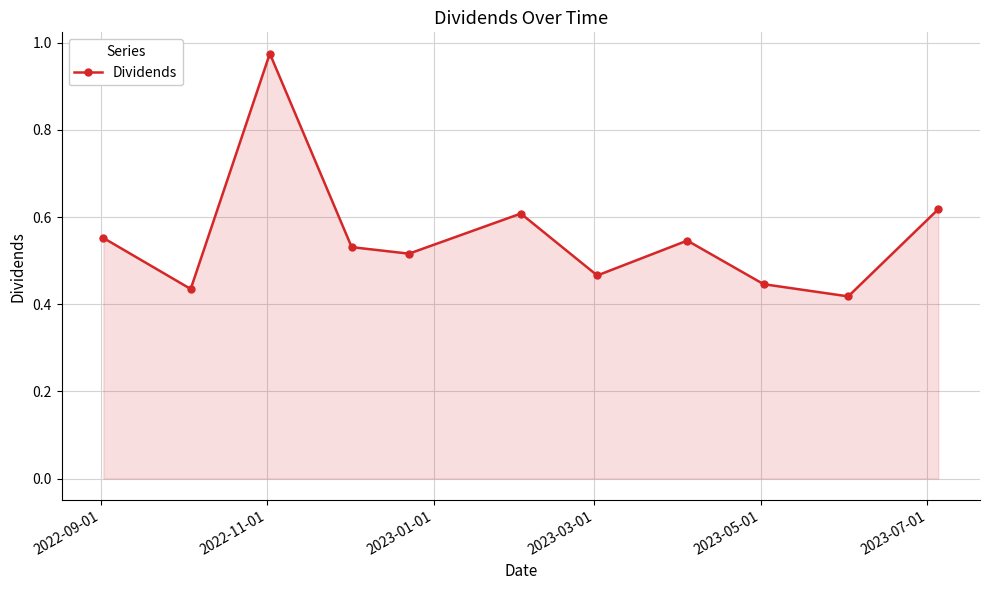

How many lines are shown in the chart?

1